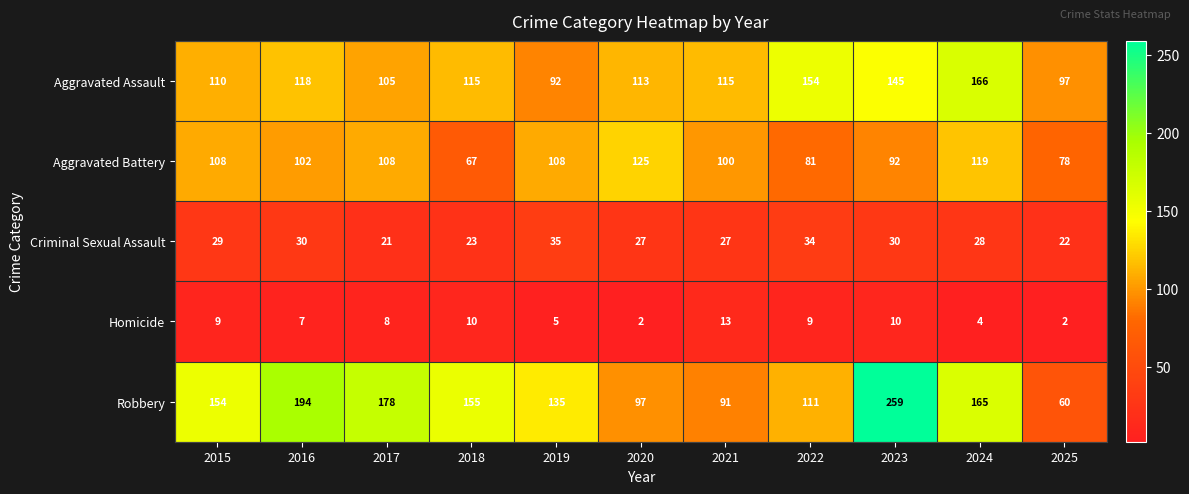

Is it true that Homicide equals 15 at 2023?

False